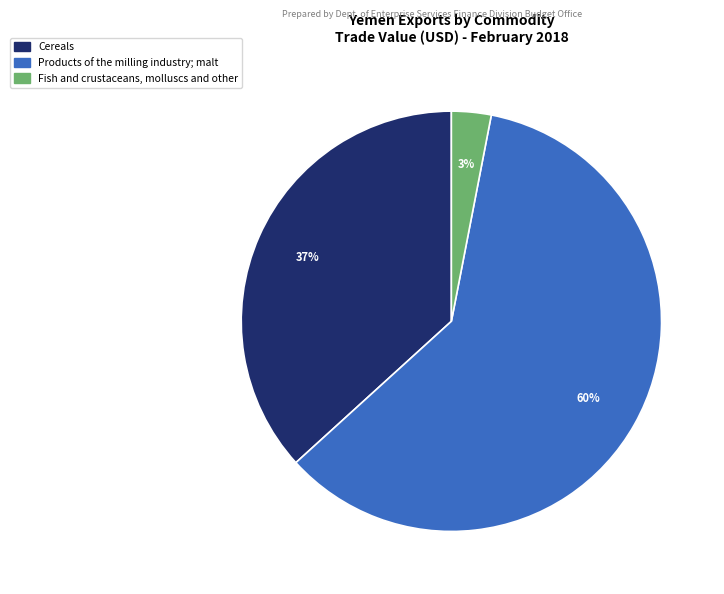

What percentage is the Cereals slice, to the nearest percent?

37%